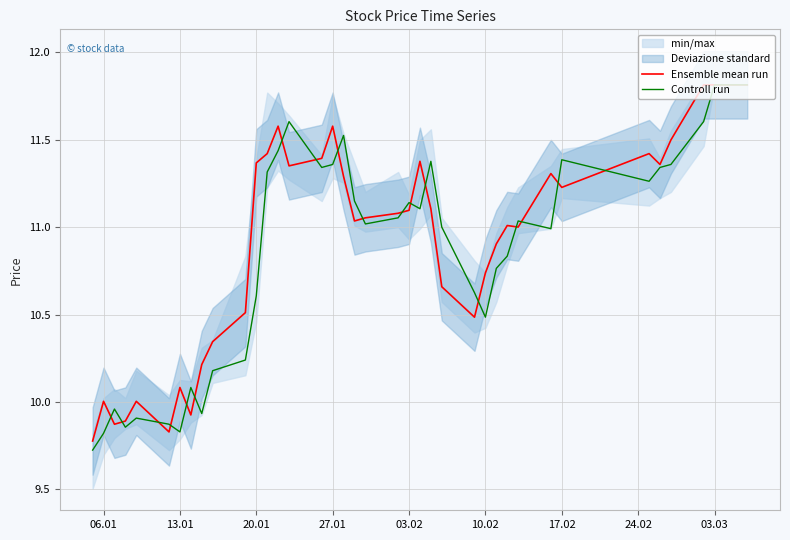

In Controll run, how many points are higher than both neighbors (excluding endpoints)?

9